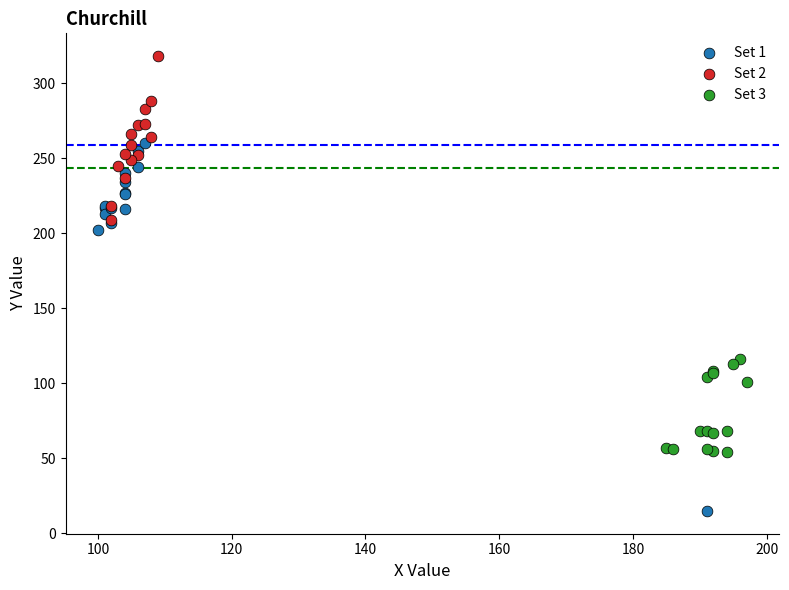

Which series reaches the minimum Y coordinate?

Set 1